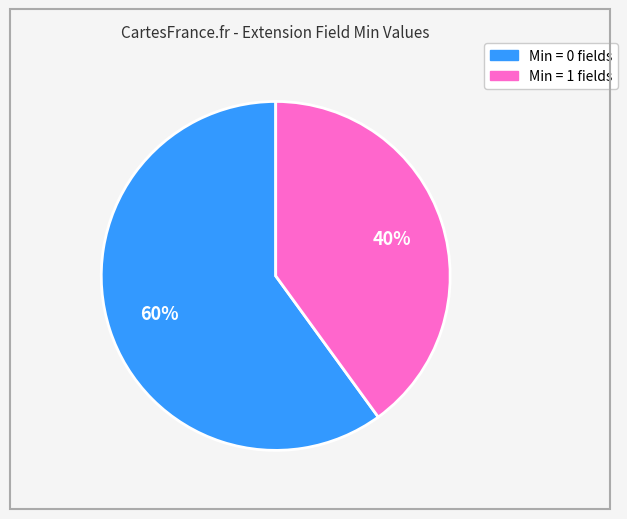

To the nearest percent, what is the average slice percentage?

50%